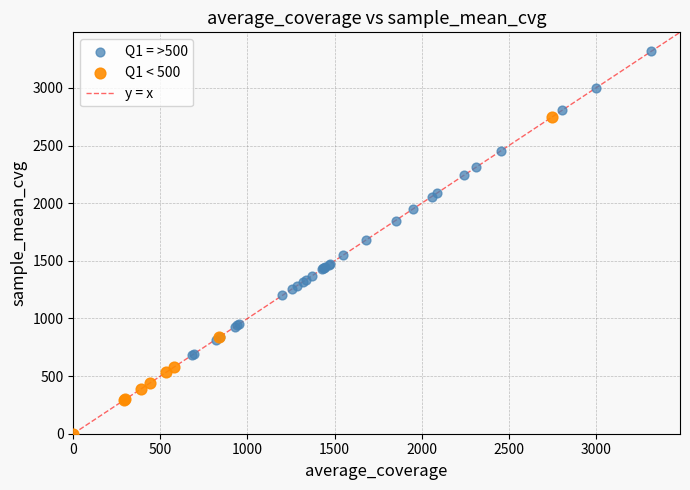

Which series contains the highest Y value?

Q1 = >500